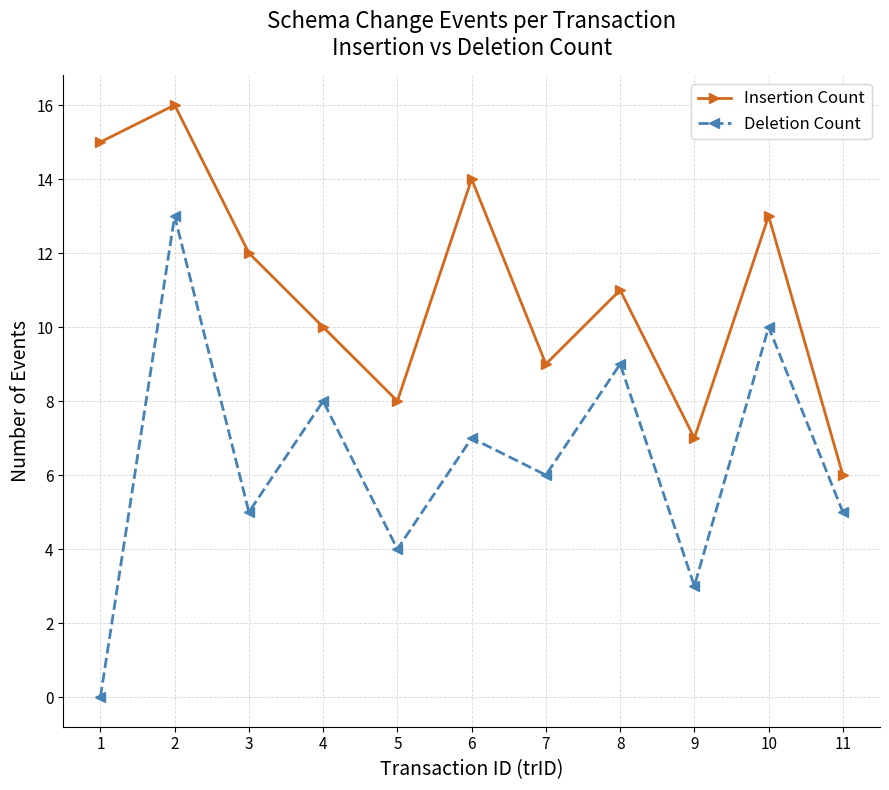

Count the number of categories in the chart.

11